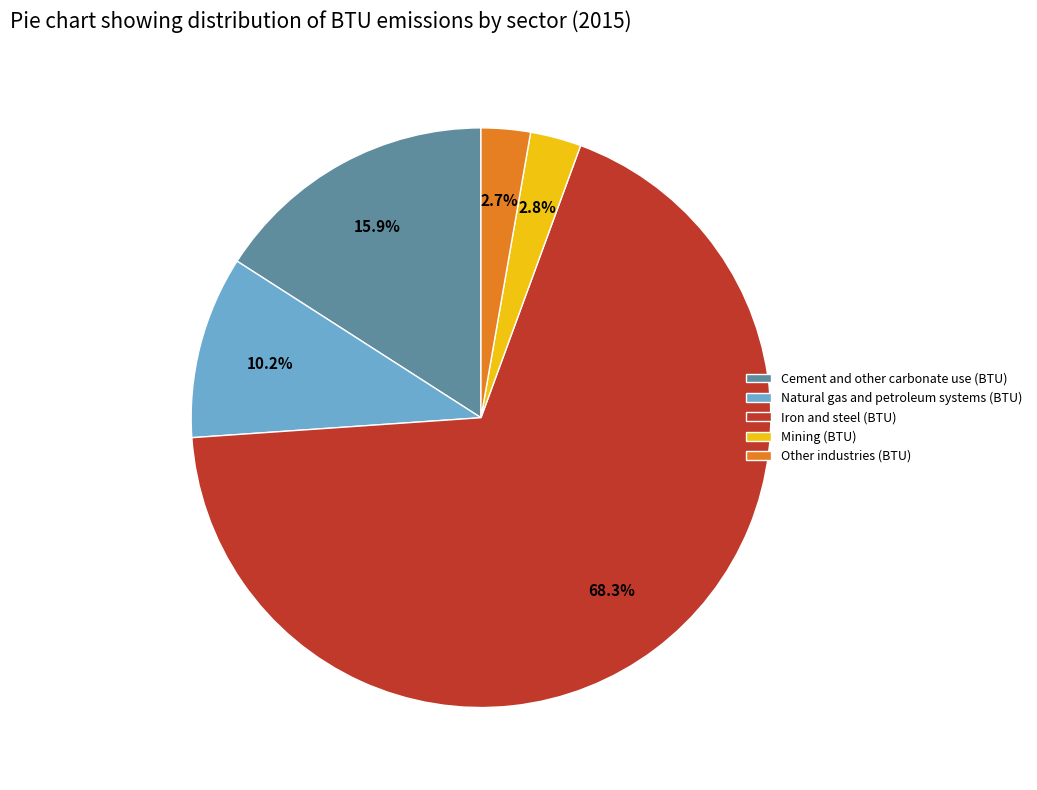

Approximately how many times larger is the value at Mining (BTU) compared to Other industries (BTU)?

1.0